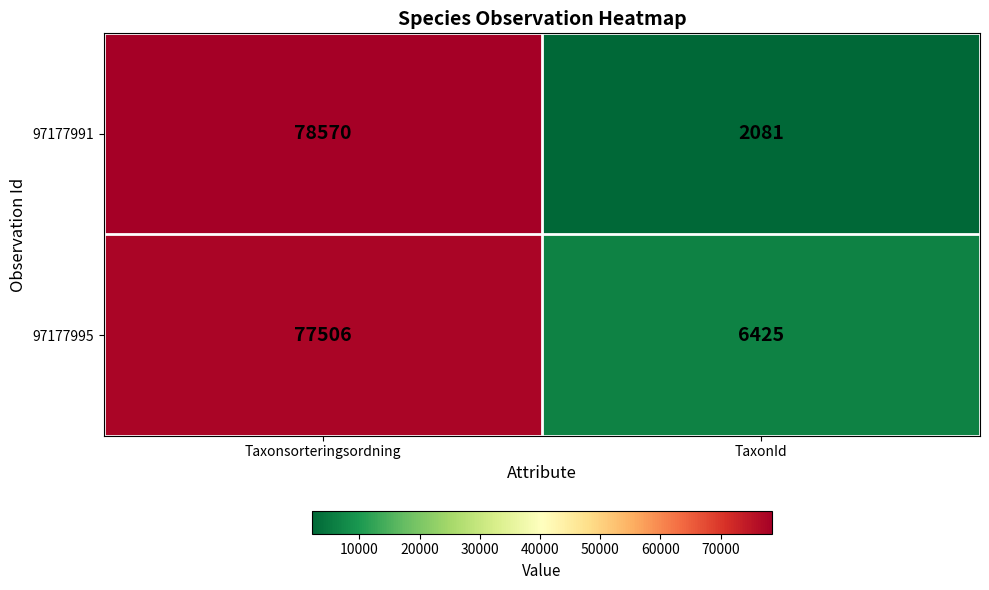

Rank the series by their average value, from highest to lowest.

97177995, 97177991